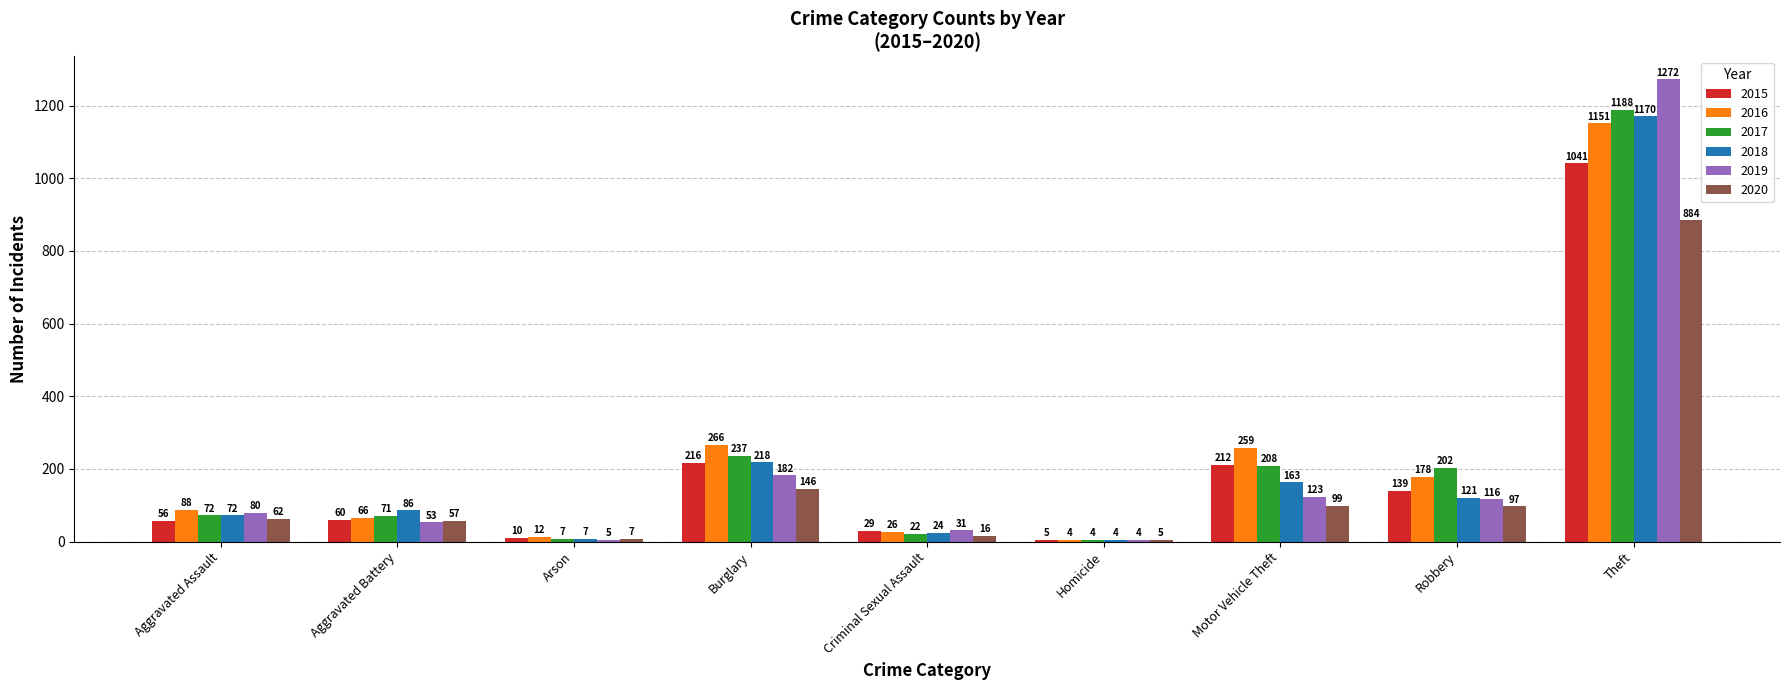

What is the sum of the 2020 values at Aggravated Assault and Criminal Sexual Assault?

78